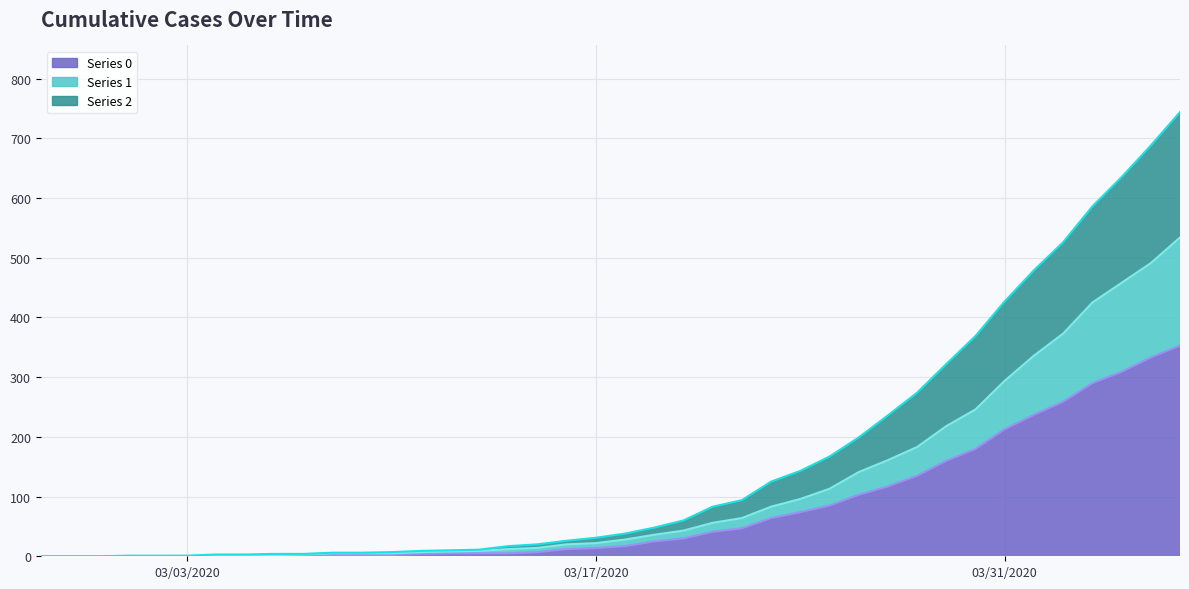

Where is Series 1 nearest to the value 267?

2020-03-30